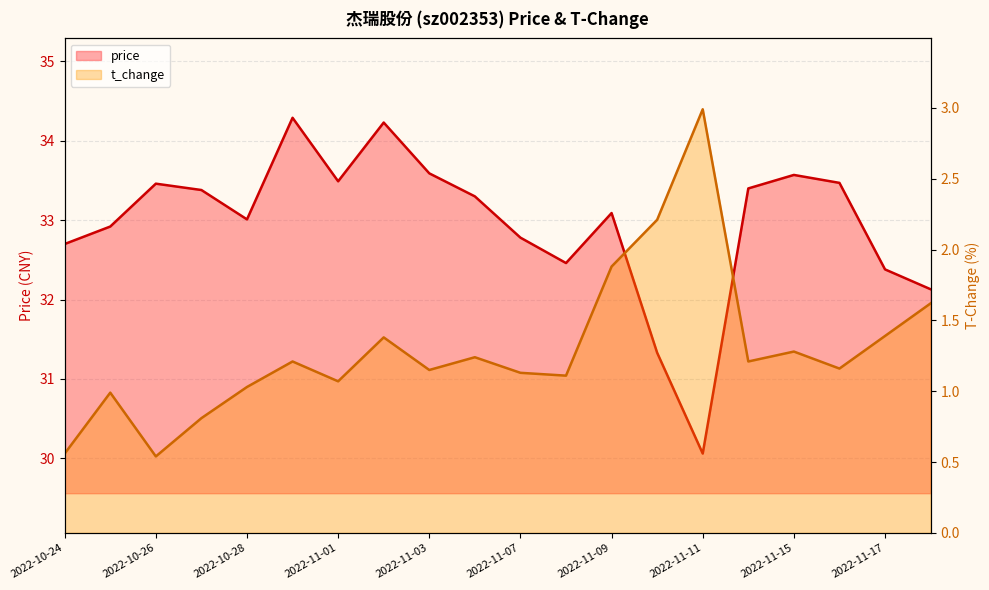

What is the minimum value for t_change?

0.5